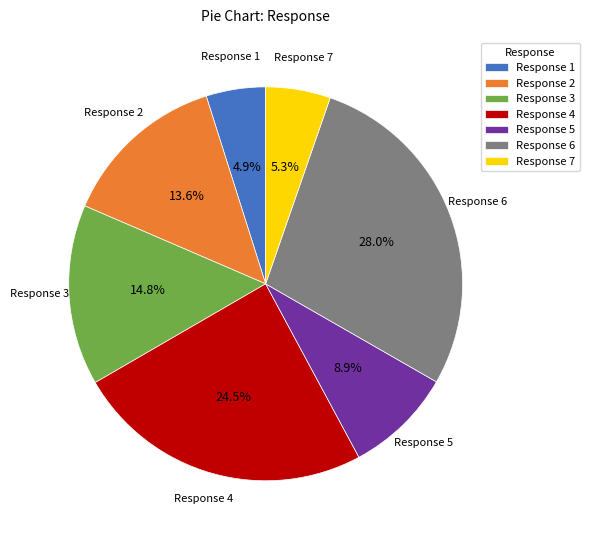

To the nearest percent, what is the average slice percentage?

14%